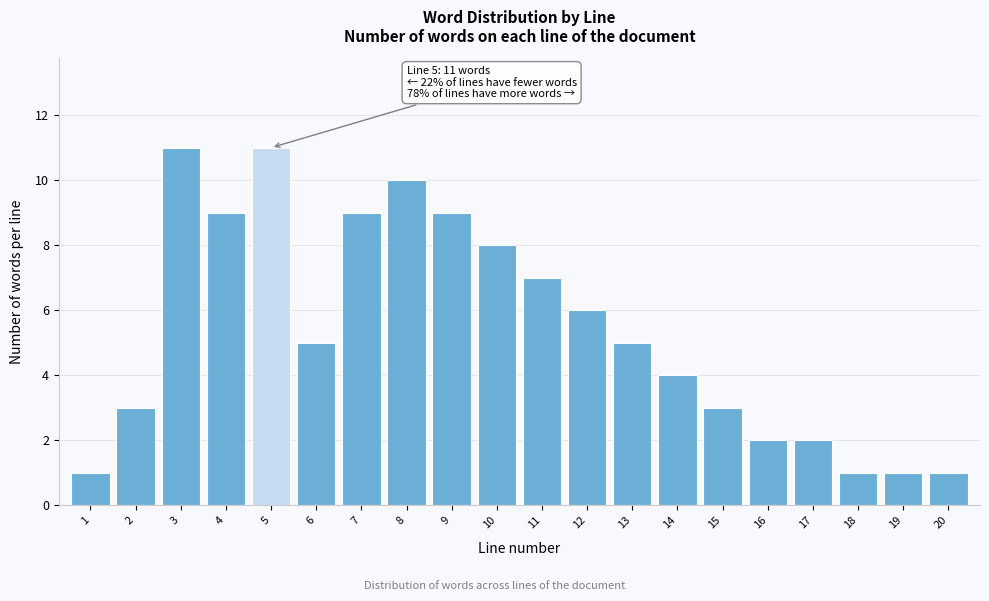

Reading left to right, what are all the values shown in this chart?

1=1	2=3	3=11	4=9	5=11	6=5	7=9	8=10	9=9	10=8	11=7	12=6	13=5	14=4	15=3	16=2	17=2	18=1	19=1	20=1